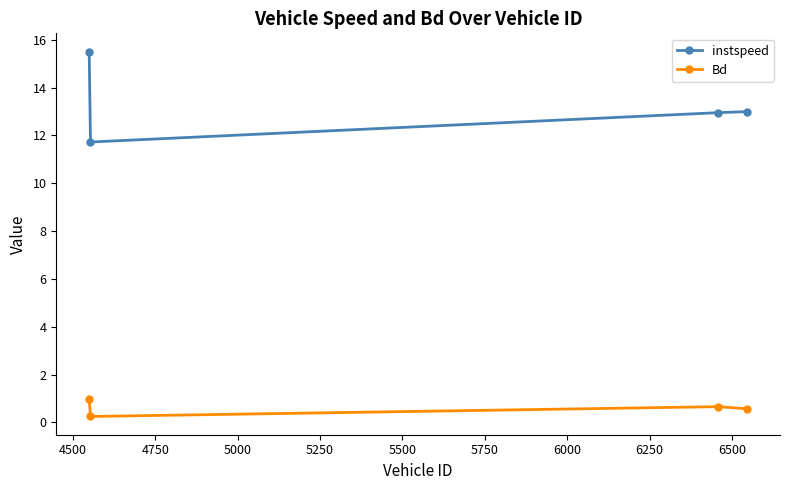

Which series has the widest spread of values?

instspeed